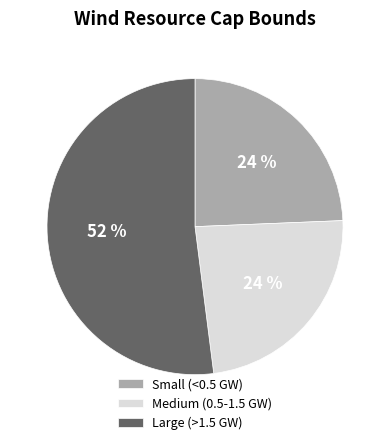

The Small (<0.5 GW) slice represents 12% of the pie. True or false?

False